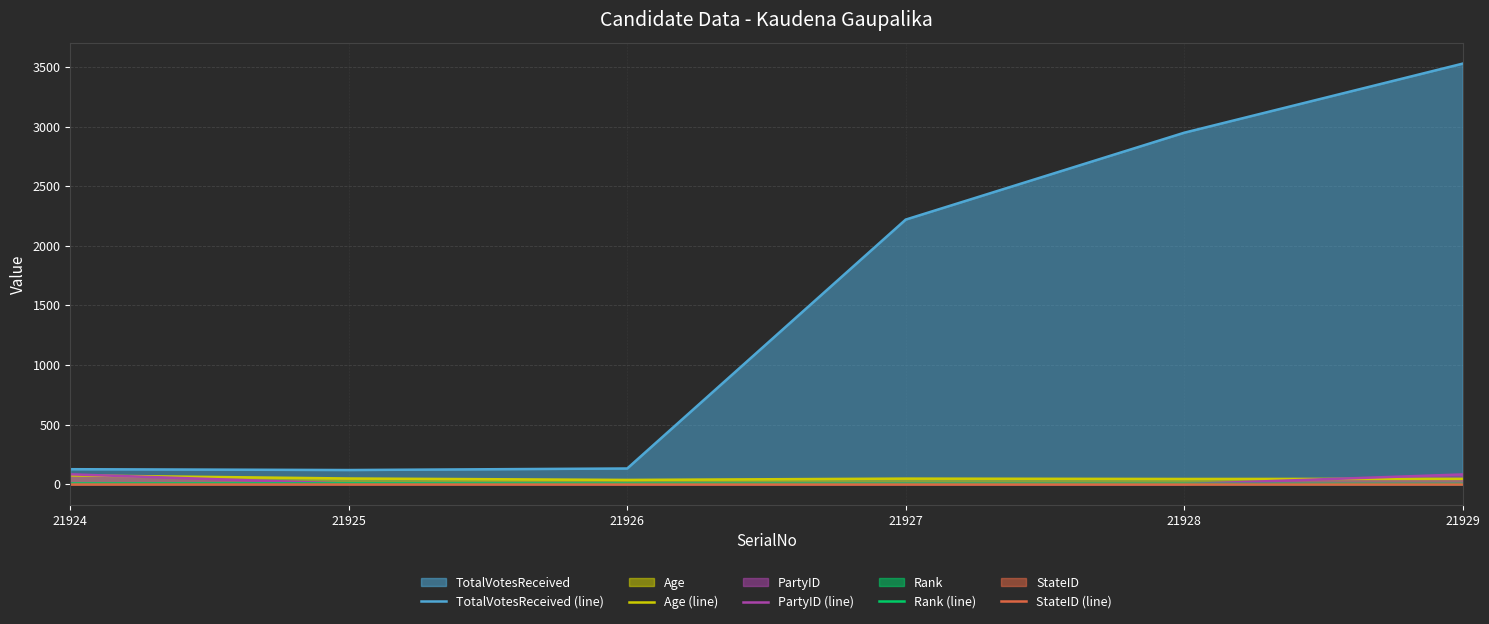

In Rank (line), how many points are higher than both neighbors (excluding endpoints)?

1